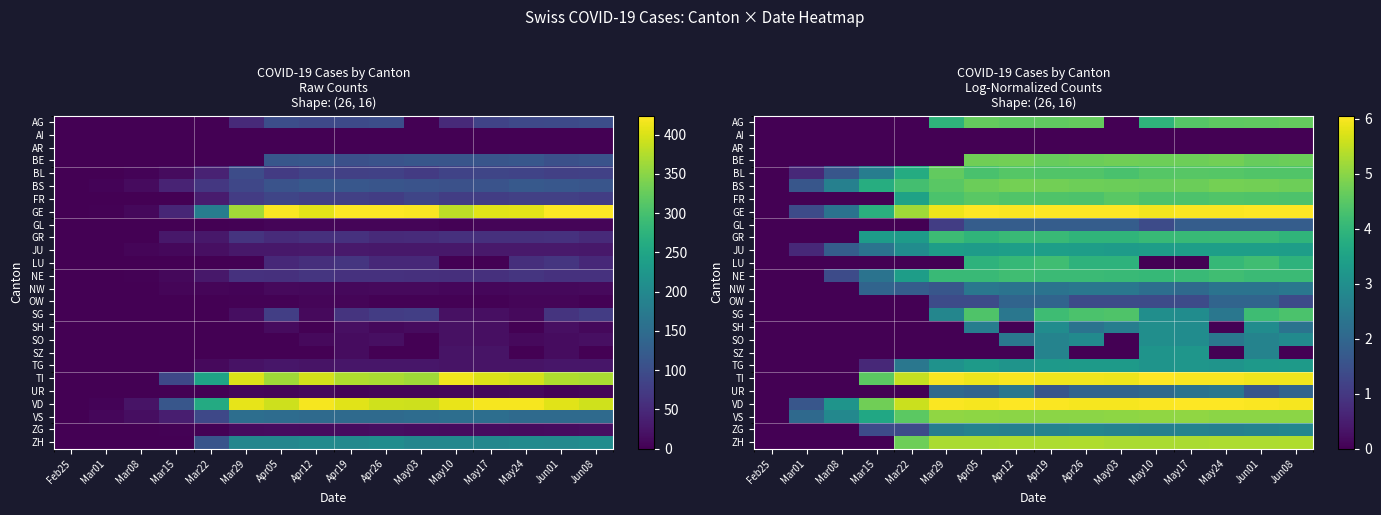

Is it true that BE equals 4.7 at May03?

True